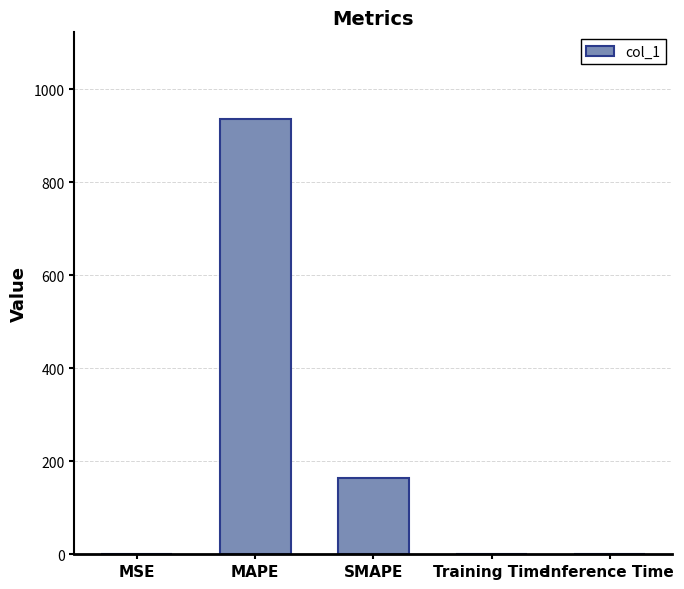

What is the greatest value displayed?

935.1